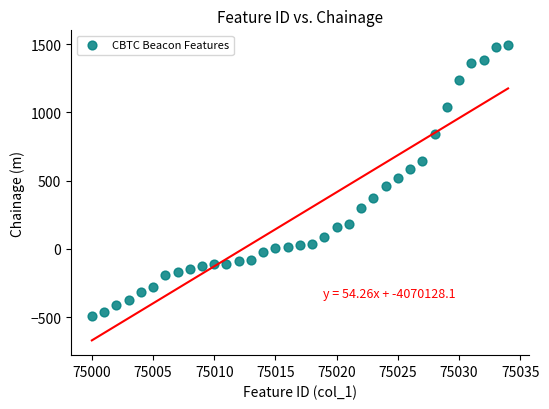

What is the range of Y values (max minus min)?

1980.9